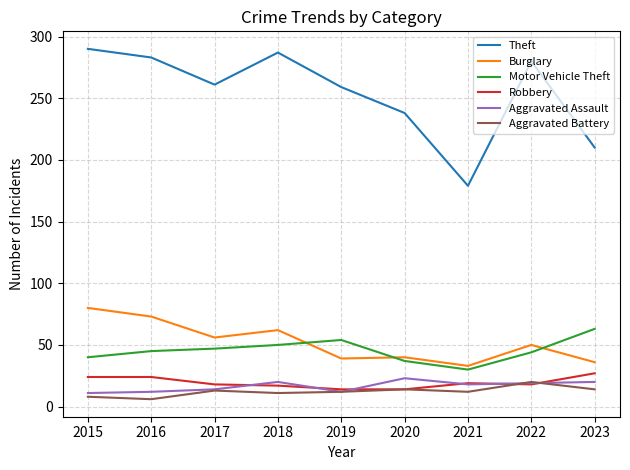

Which series has the largest total across all categories?

Theft